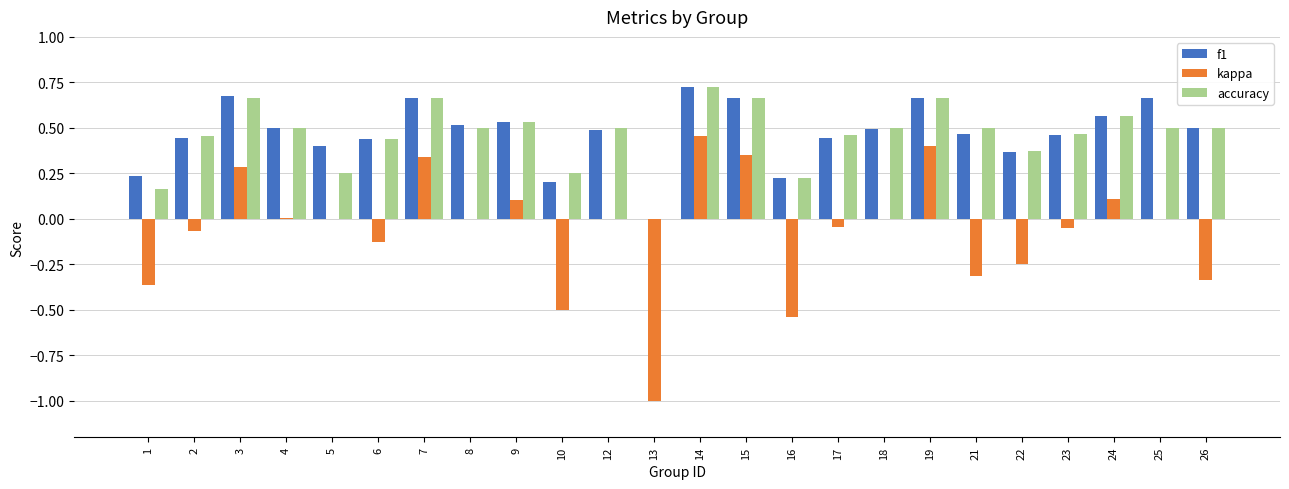

The value of f1 at 1 is 0.2. True or false?

True